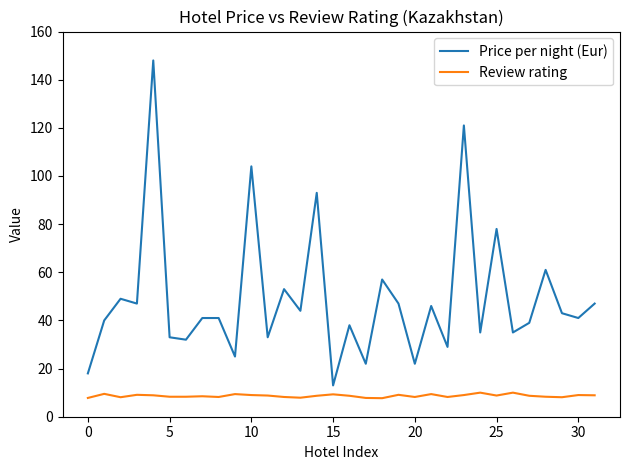

Rank the series by their average value, from lowest to highest.

Review rating, Price per night (Eur)